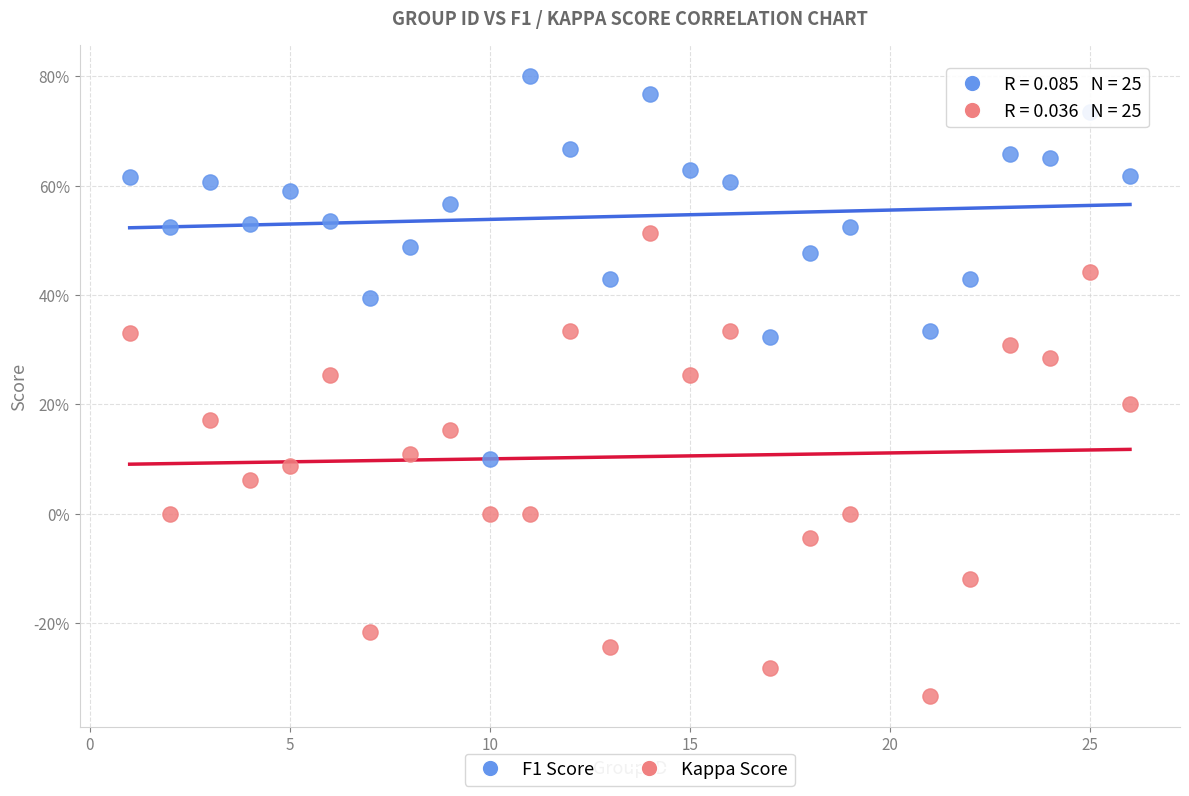

Which series has the widest spread of Y values?

Kappa Score